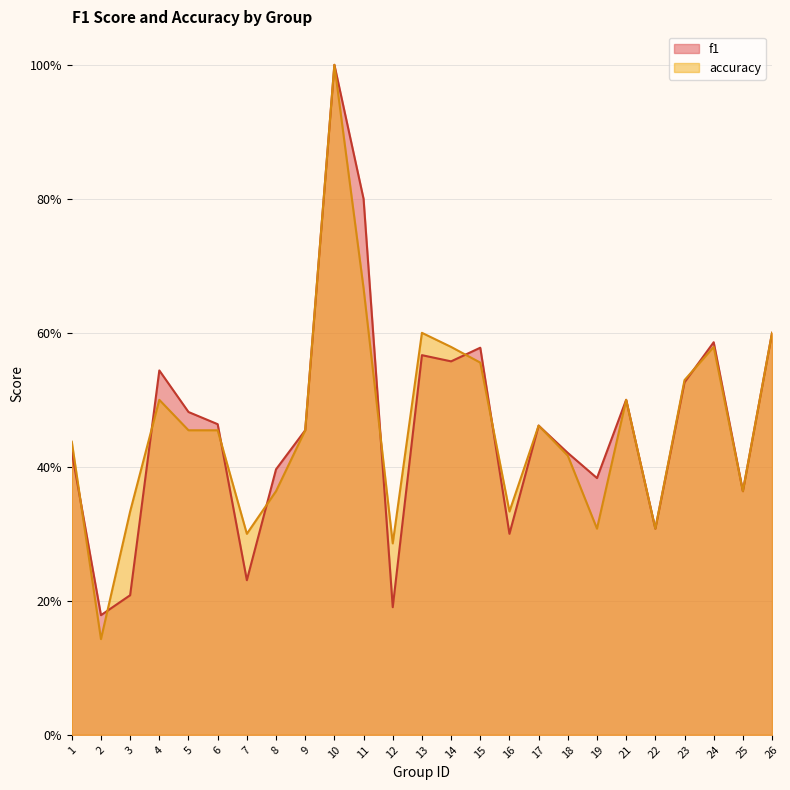

Which series ends up on top after the final intersection of f1 and accuracy?

f1